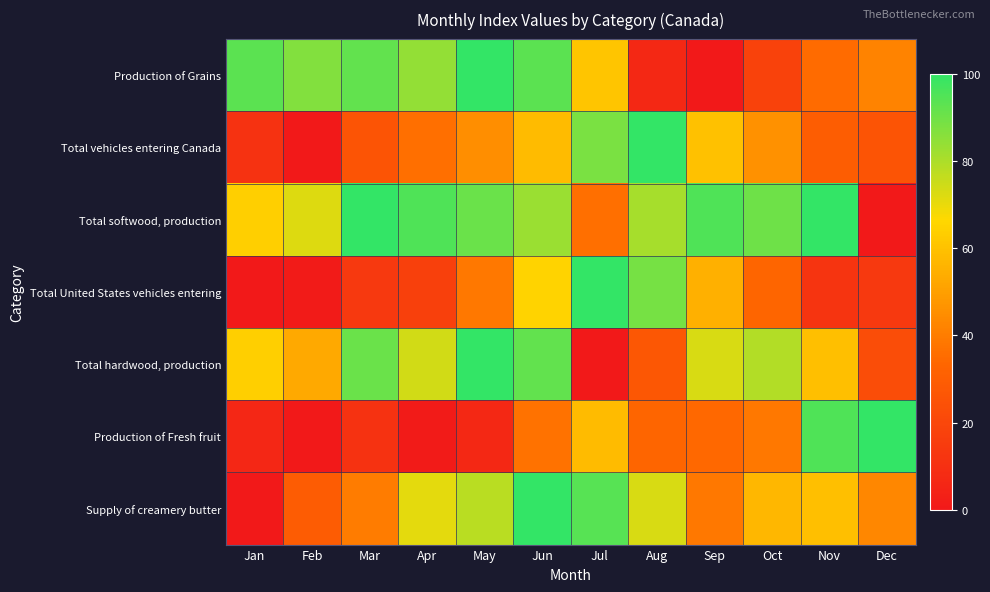

Which has a higher value, Dec or Mar?

Mar